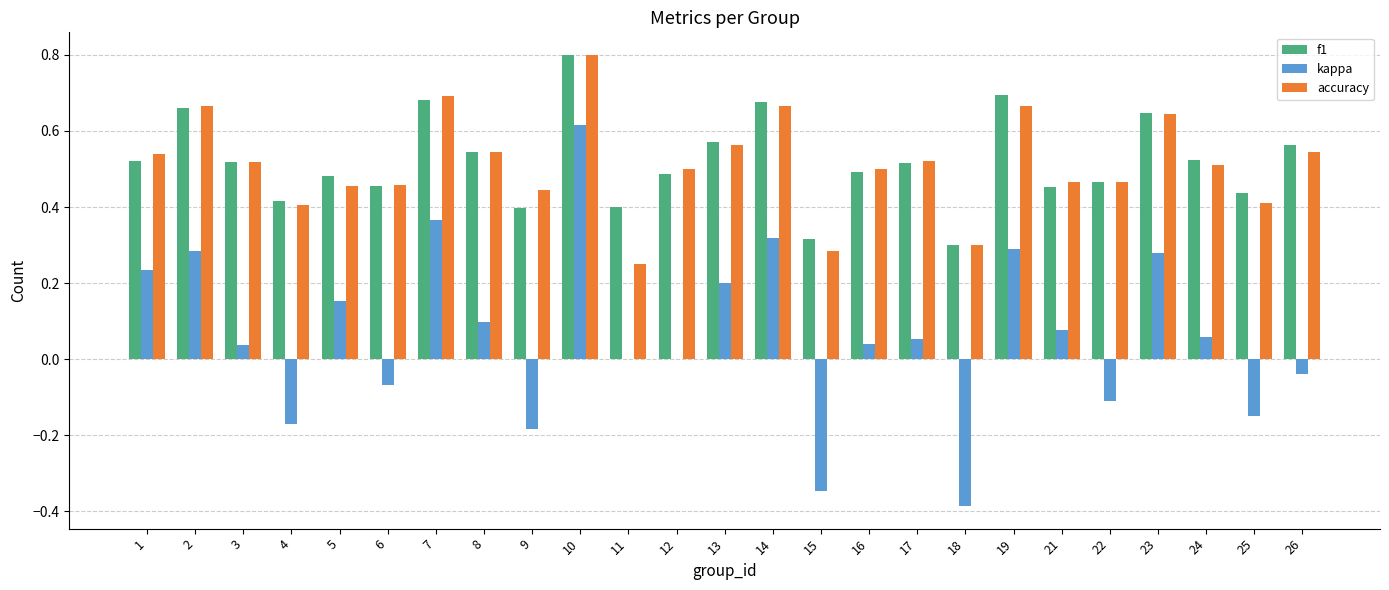

What is the sum of all kappa values?

1.7